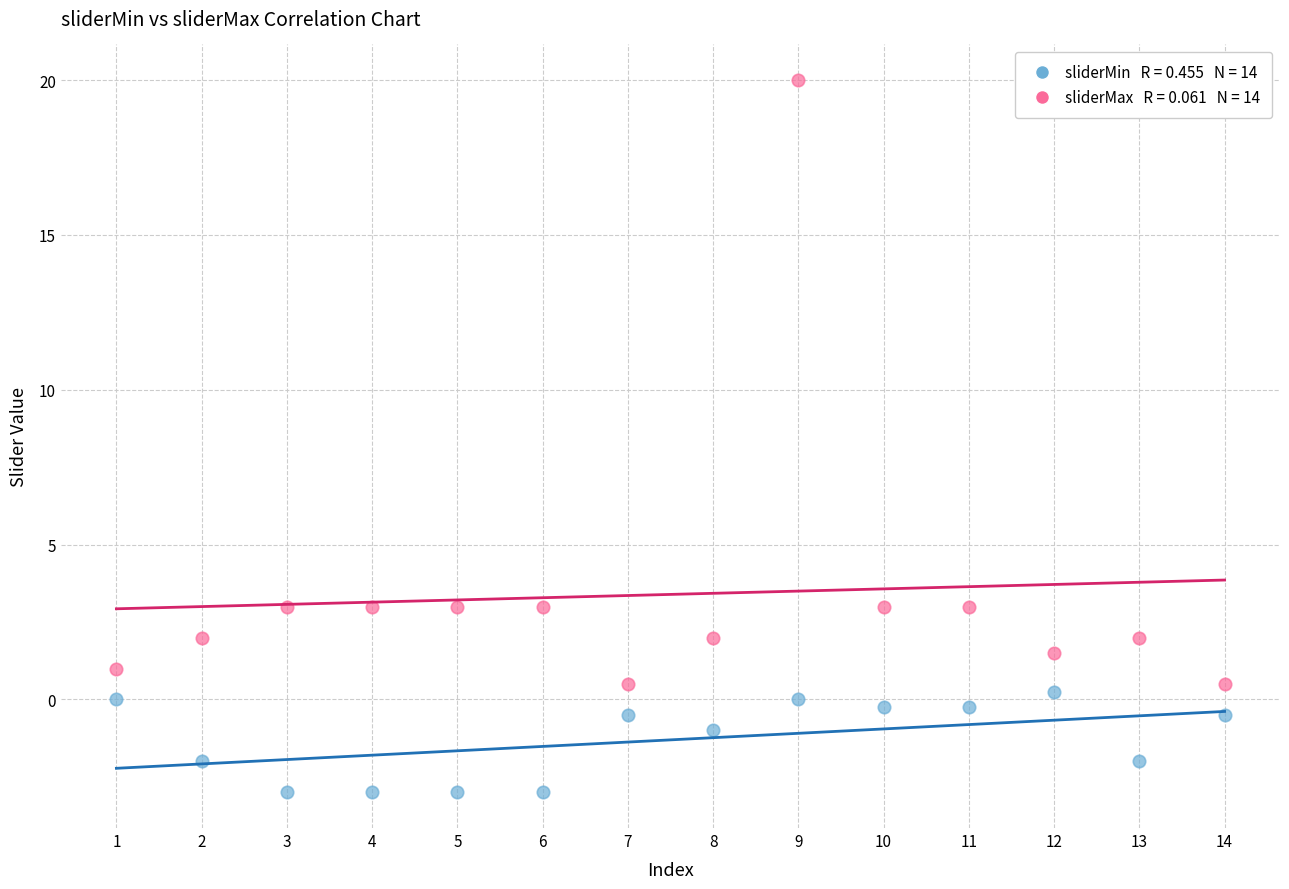

Across all data points, what is the range of Y values (max minus min)?

23.0